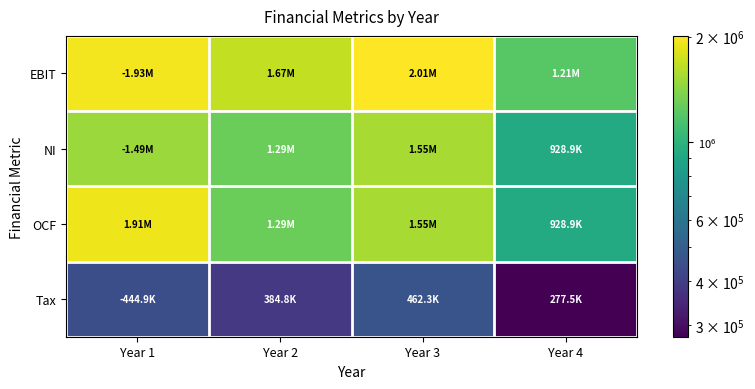

At Year 3, list the series in order from largest to smallest.

EBIT, NI, OCF, Tax